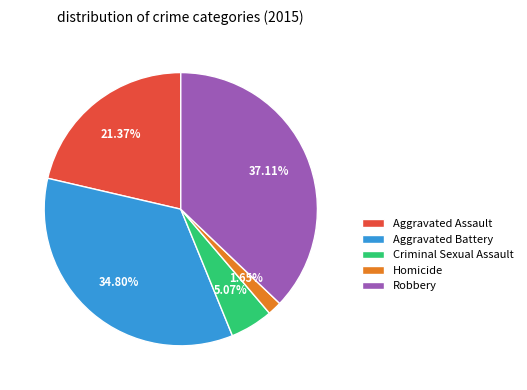

Which has a higher value, Robbery or Homicide?

Robbery